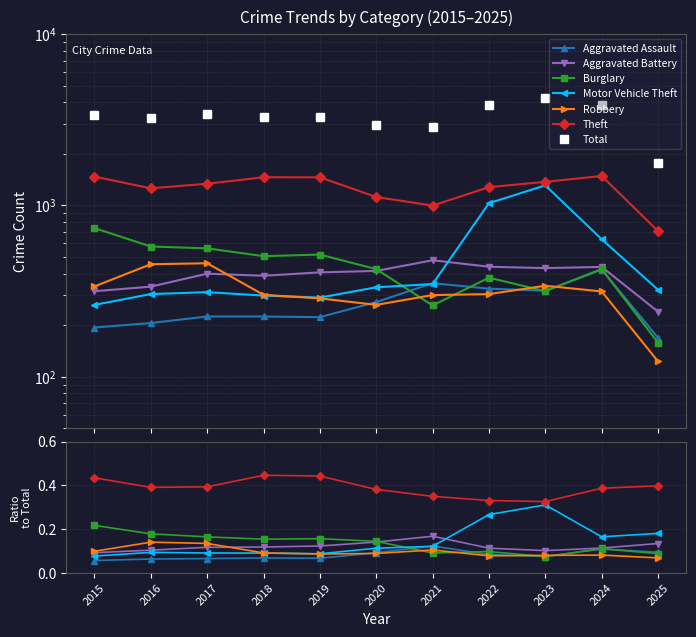

List the series in order of their peak value, highest first.

Theft, Motor Vehicle Theft, Burglary, Aggravated Battery, Robbery, Aggravated Assault